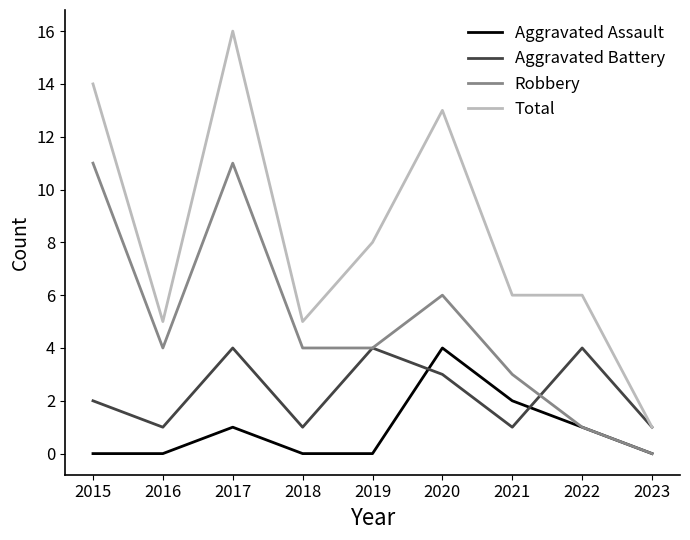

How many lines are shown in the chart?

4